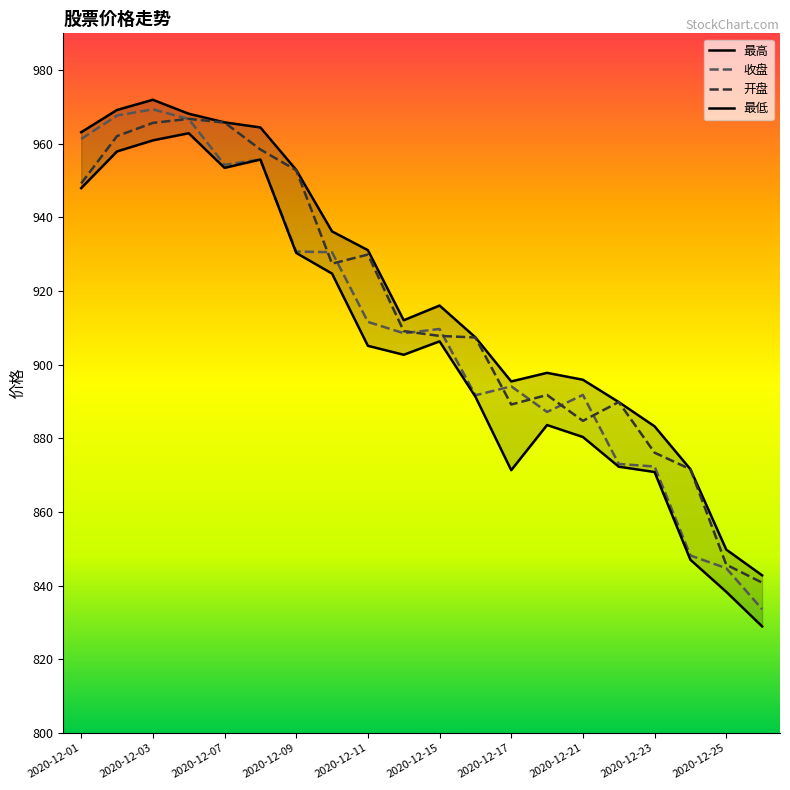

What is the value of the 收盘 point at the 19th from the left?

844.8